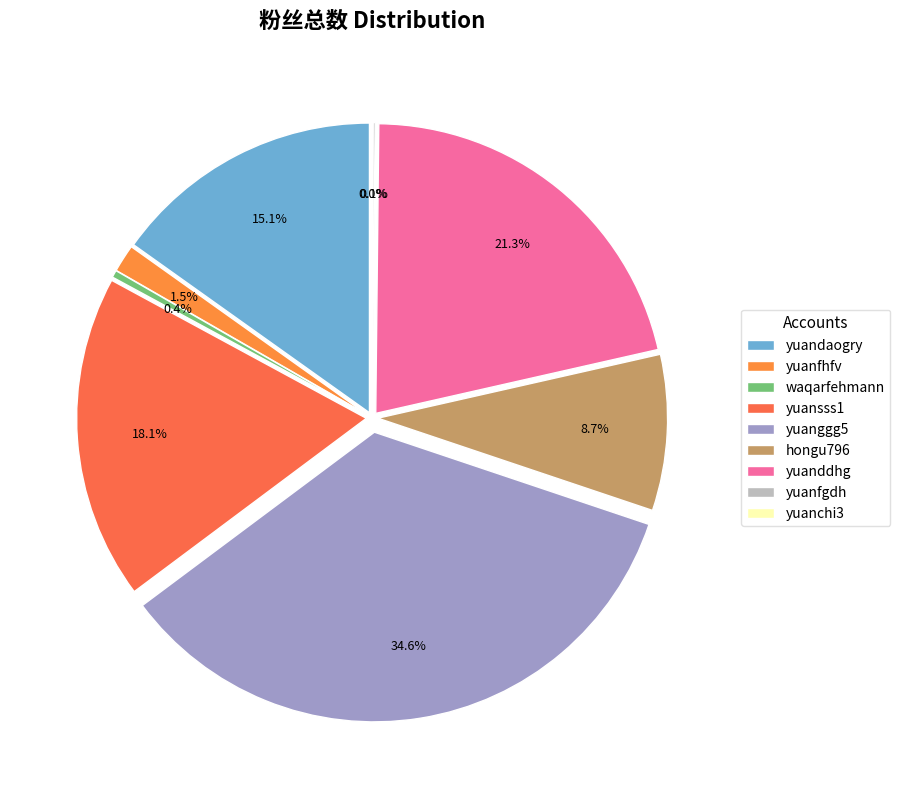

The waqarfehmann slice represents 13% of the pie. True or false?

False